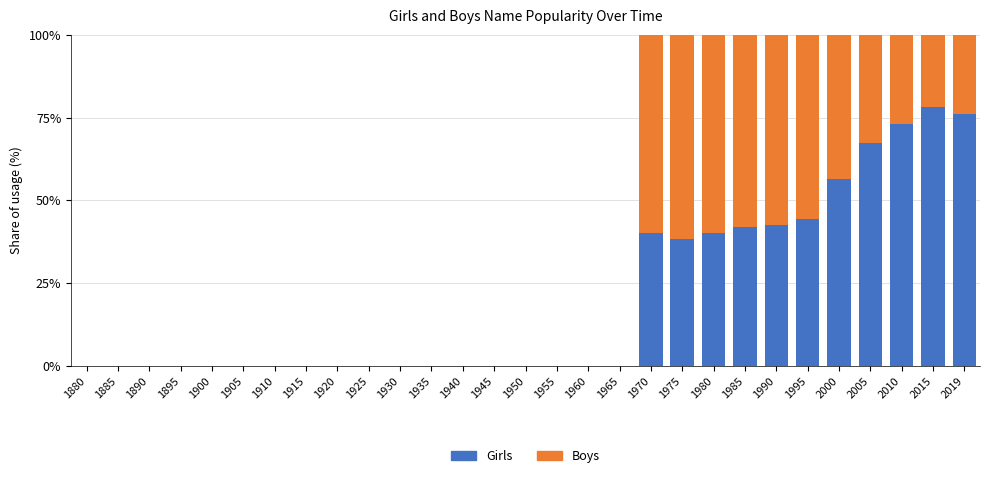

What is the sum of all Girls values?

598.6